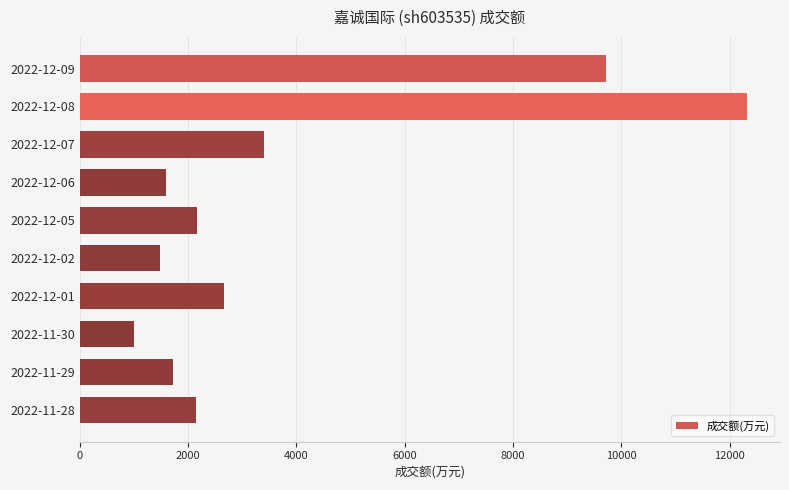

What is the greatest value displayed?

12310